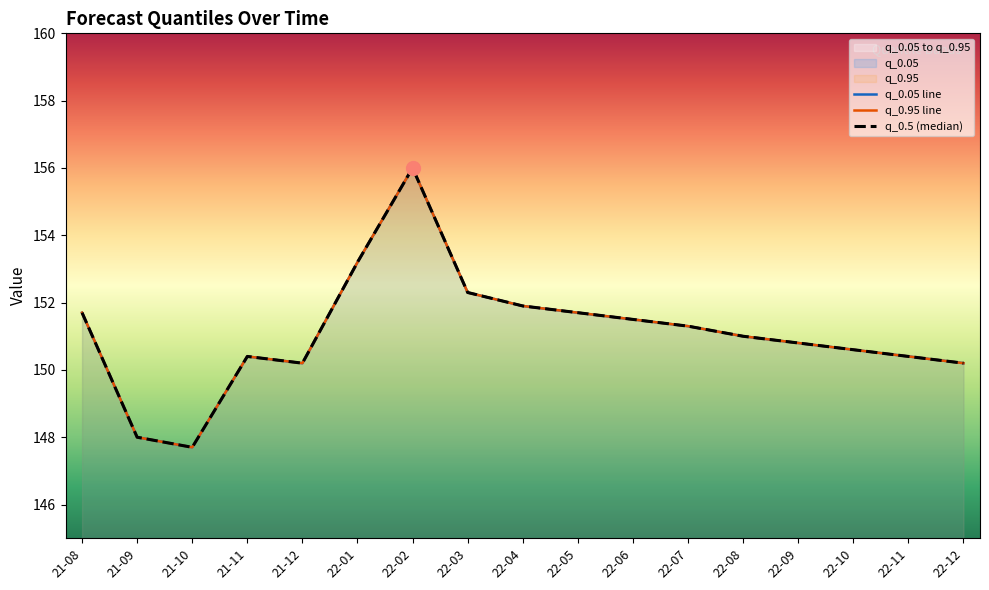

What is the sum of the q_0.95 line values at 21-10 and 22-06?

299.2